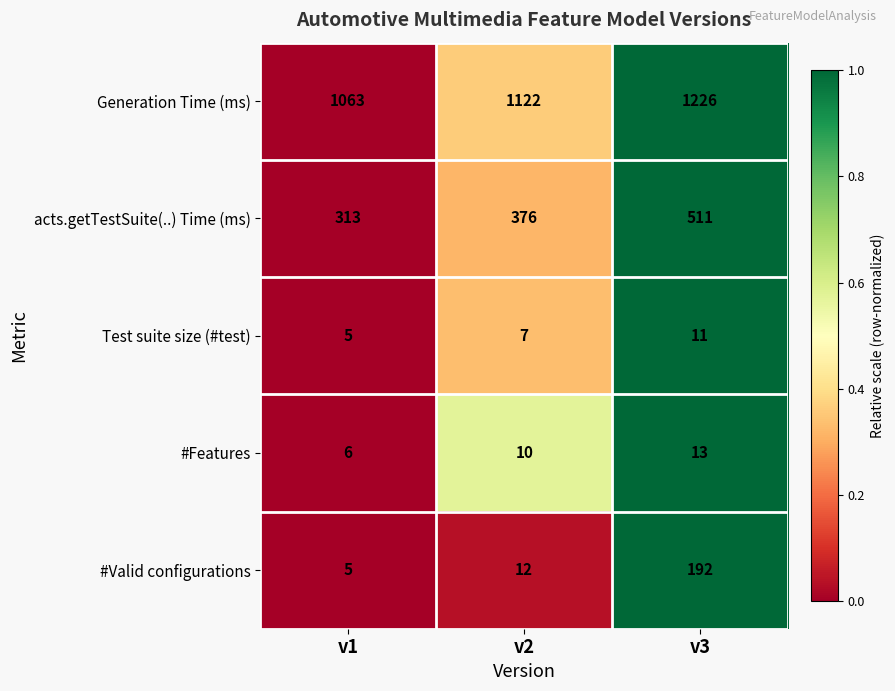

At which category is the sum across all series the highest?

v3